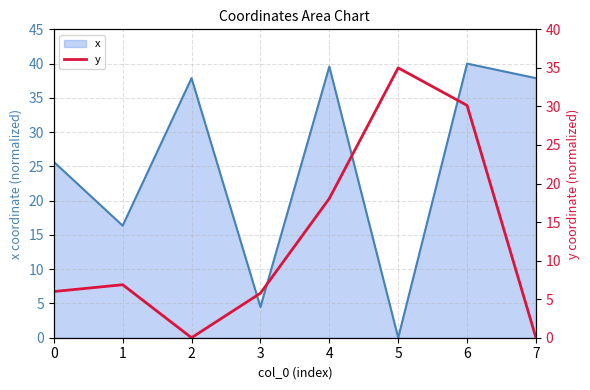

The x series shows 0.0 at 5. True or false?

True